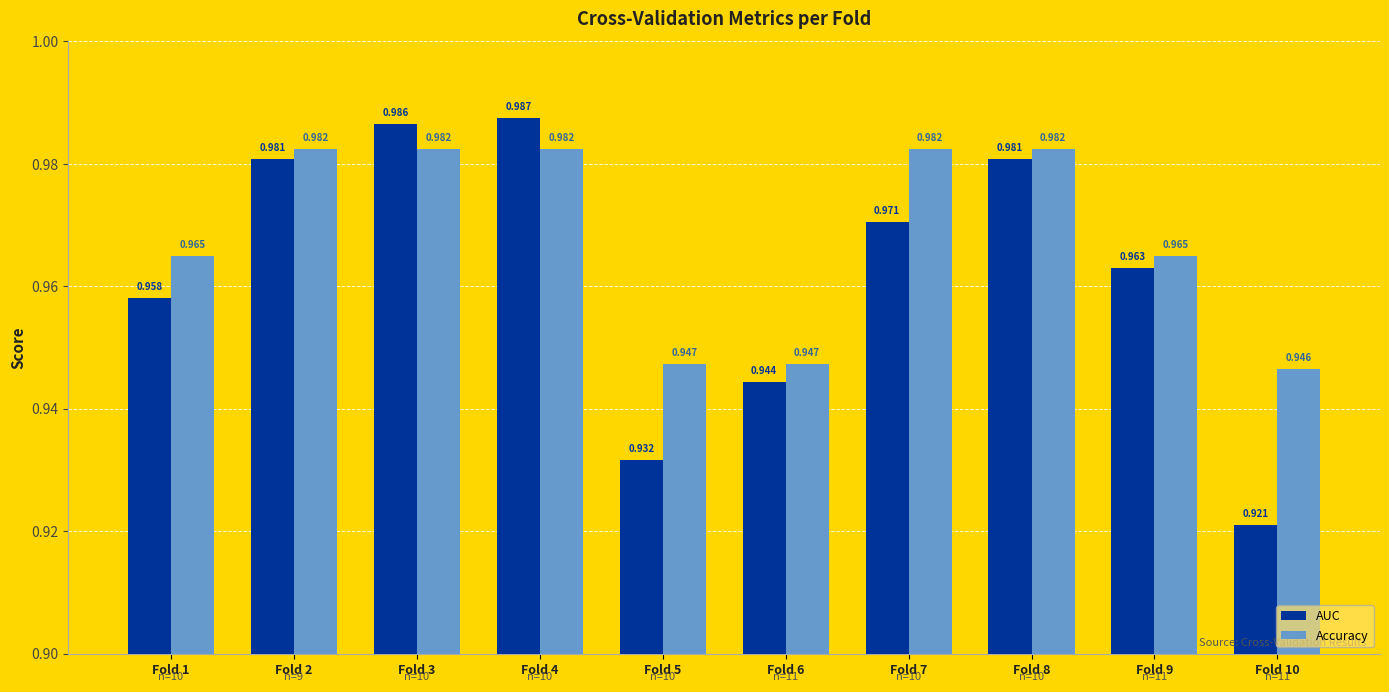

Are the bars grouped side by side (vs. stacked)?

Yes